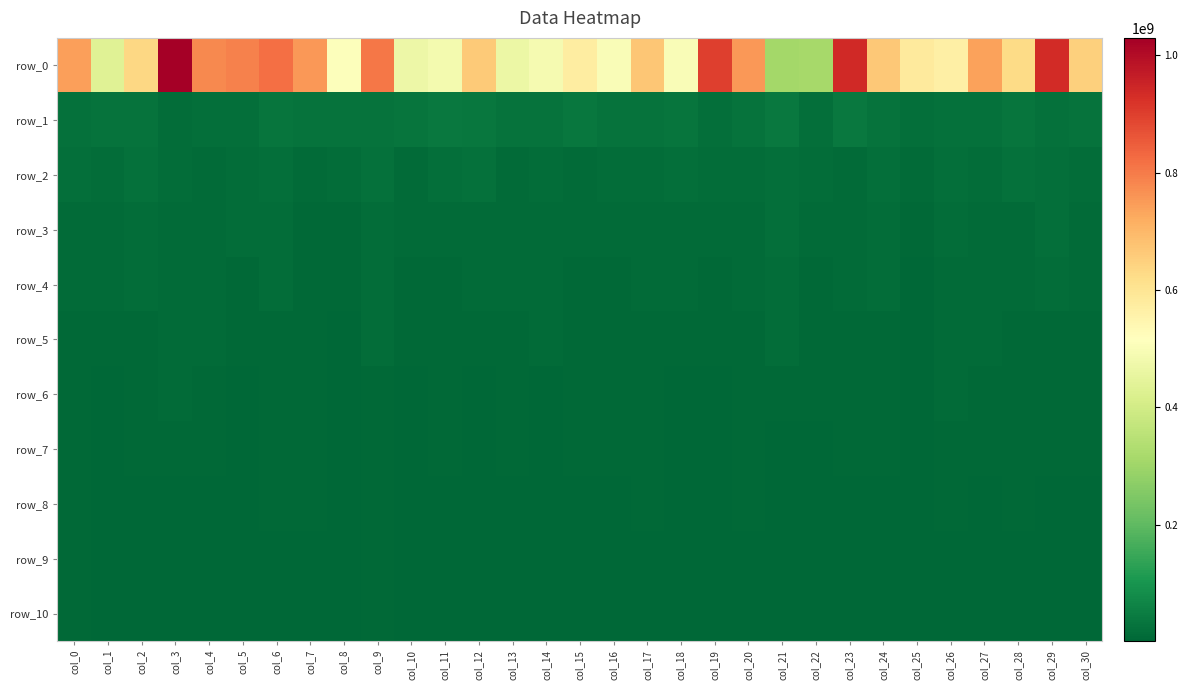

What is the sum of the row_9 values at col_20 and col_21?

9195743.1